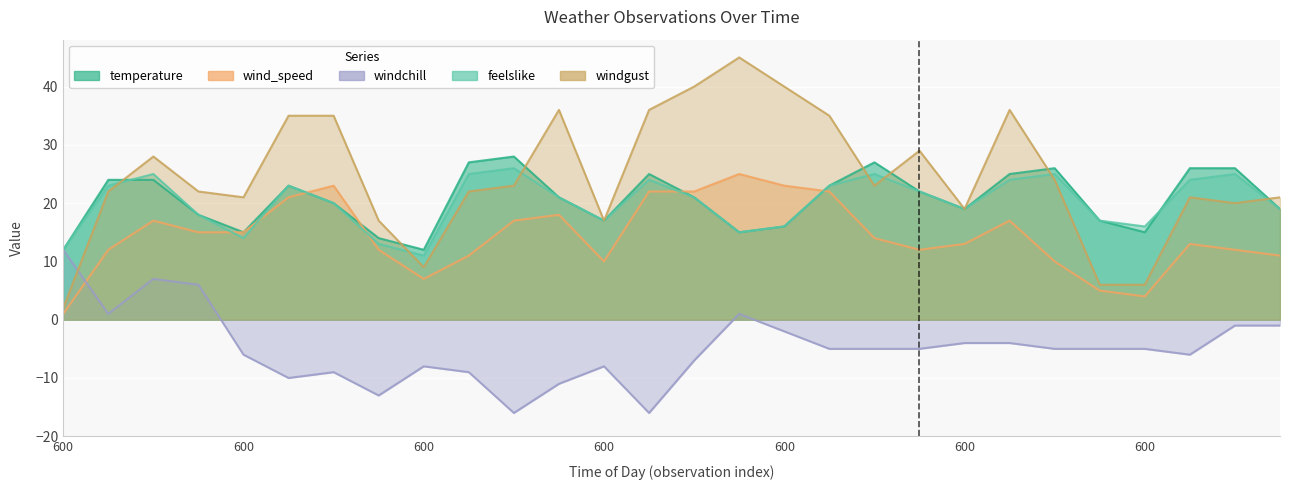

How many values in the windchill series exceed -5?

10